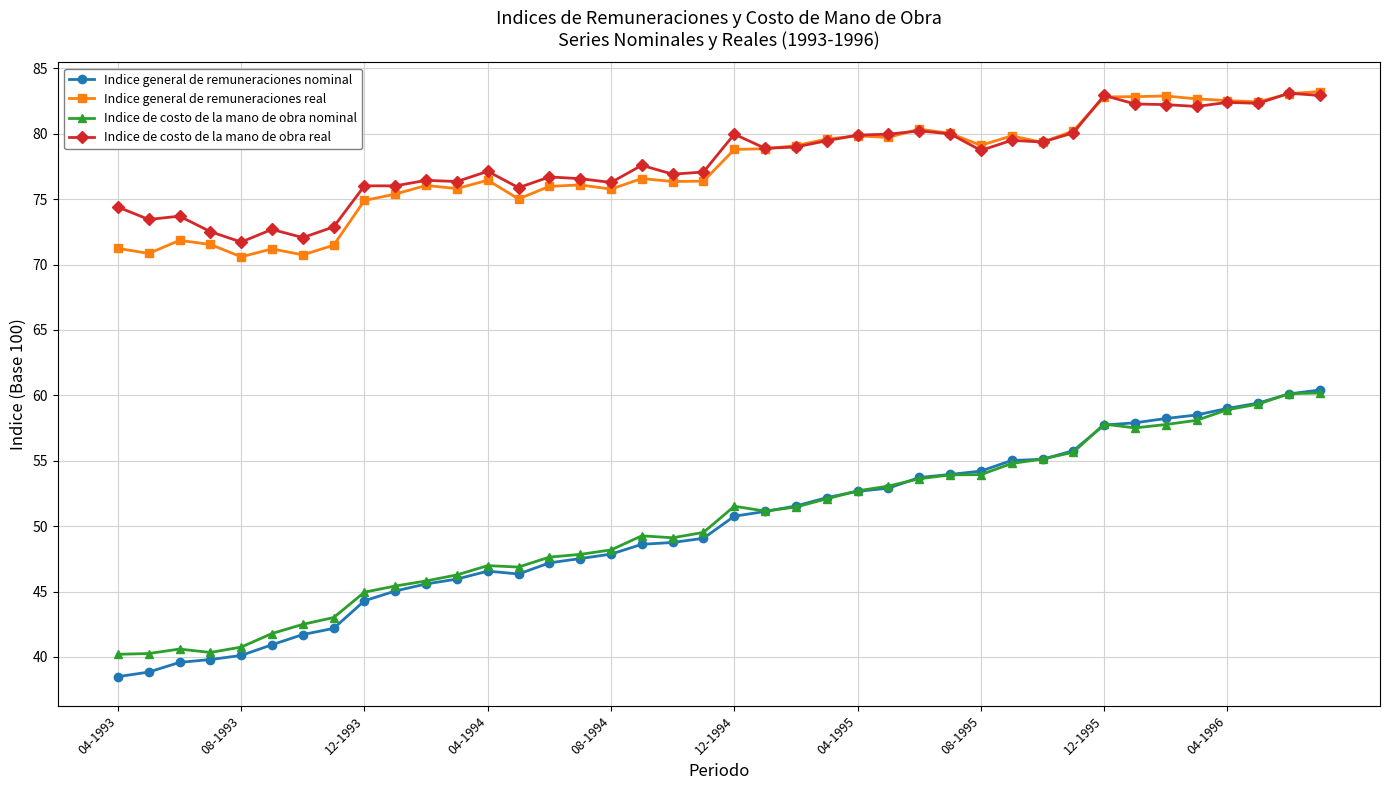

Count the number of data series in this chart.

4